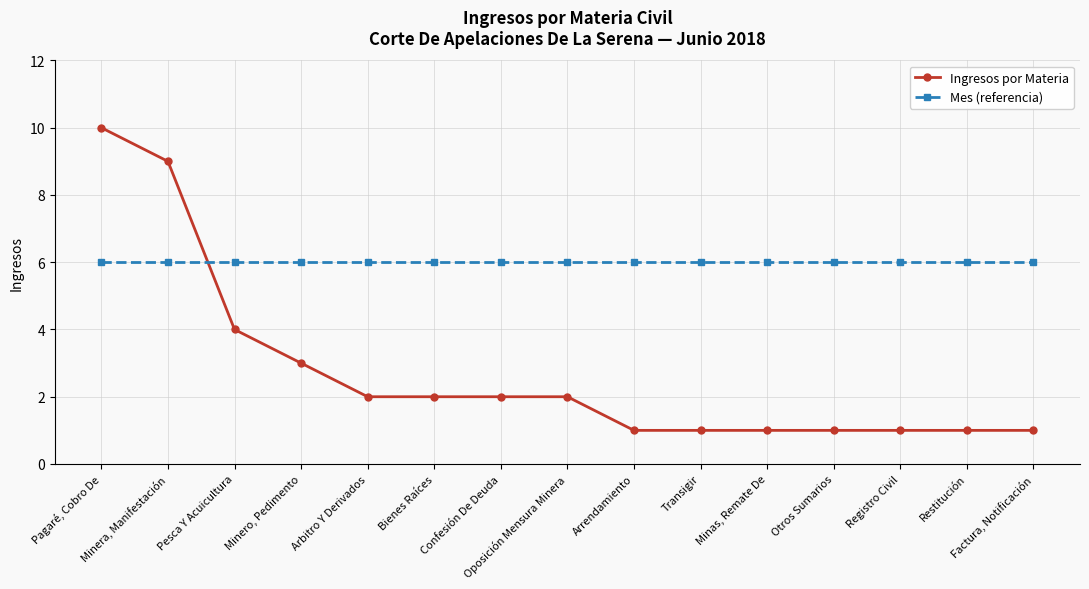

How many data points in Ingresos por Materia are less than 2?

7